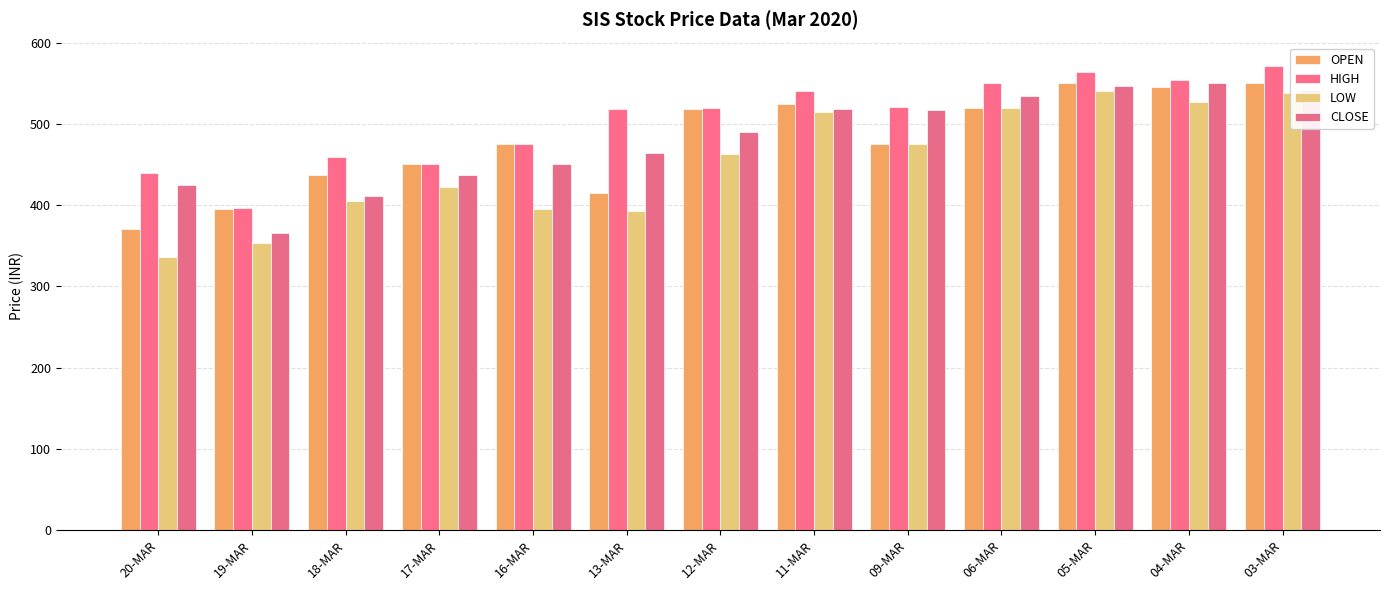

What is the value of the HIGH bar at the 3rd from the left?

459.9